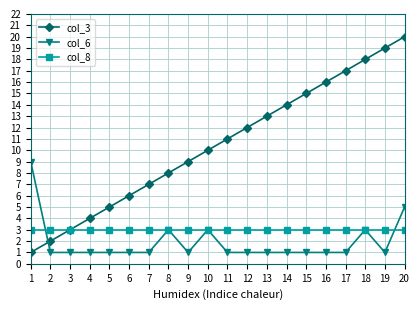

How many data points does each series have?

20